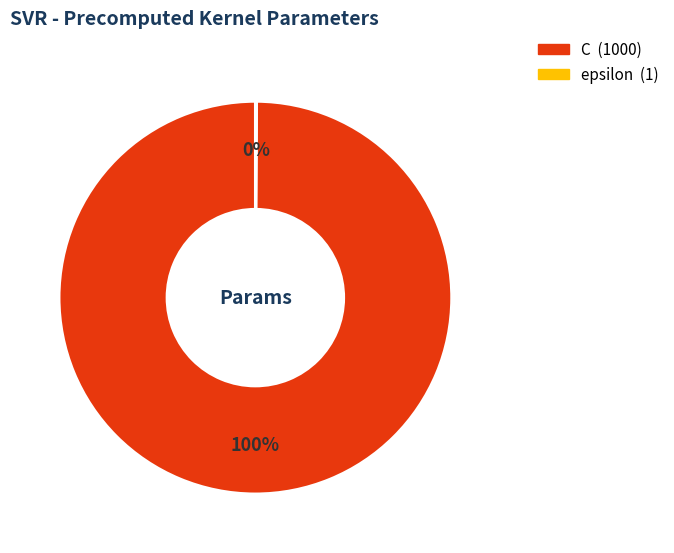

To the nearest percent, what is the difference between the largest and smallest slice percentages?

100%